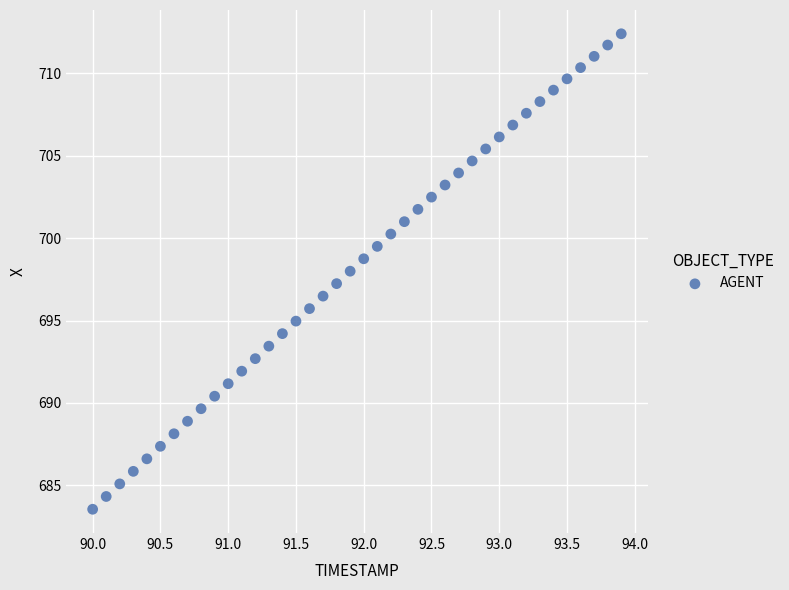

What is the range of X values (max minus min)?

3.9